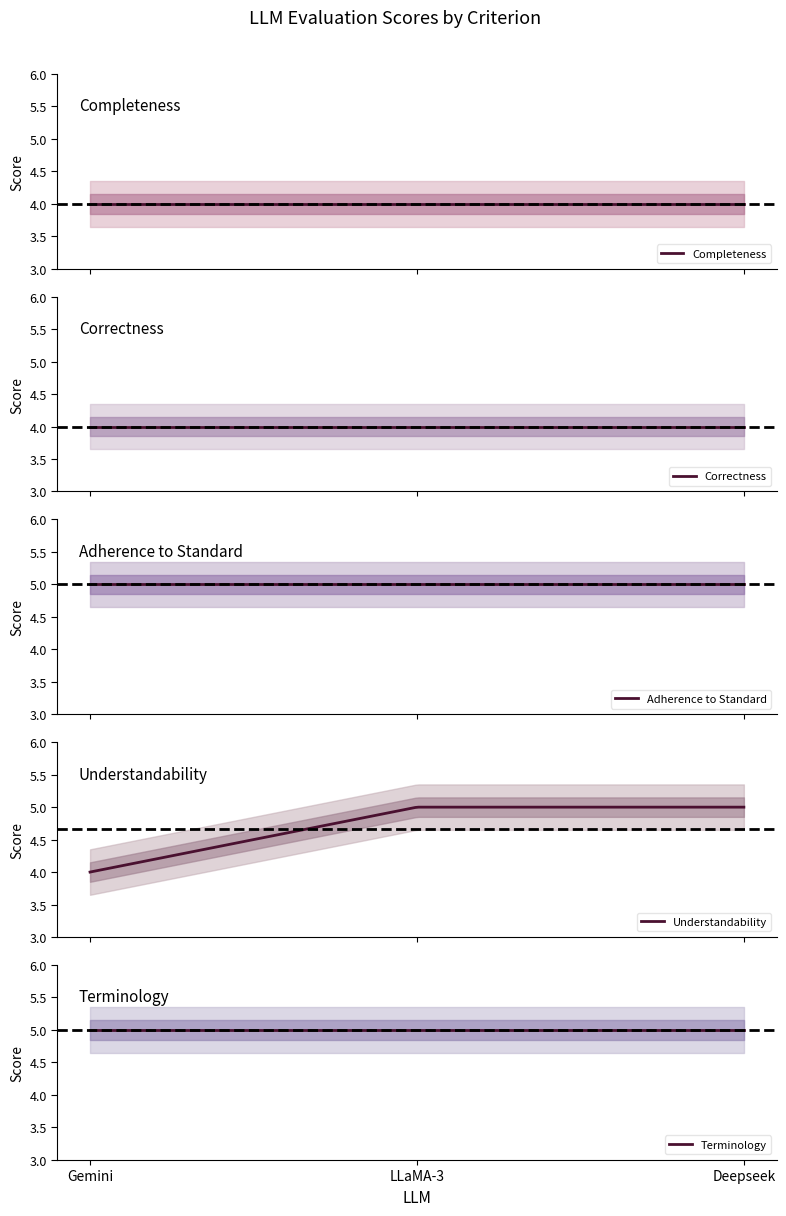

List the series in order of their peak value, highest first.

Adherence to Standard, Understandability, Terminology, Completeness, Correctness